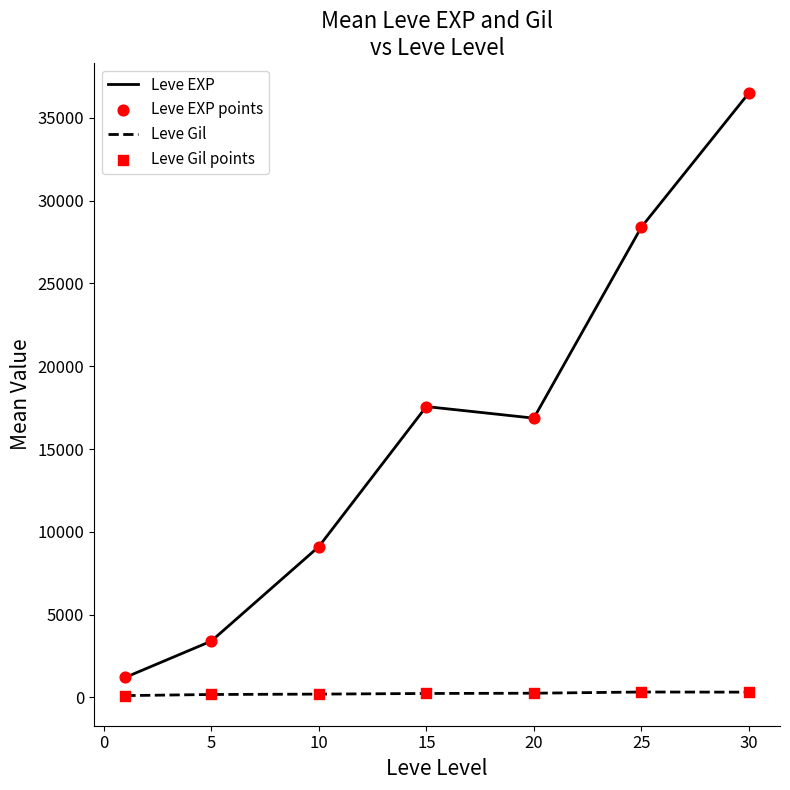

Which series has the widest spread of values?

Leve EXP